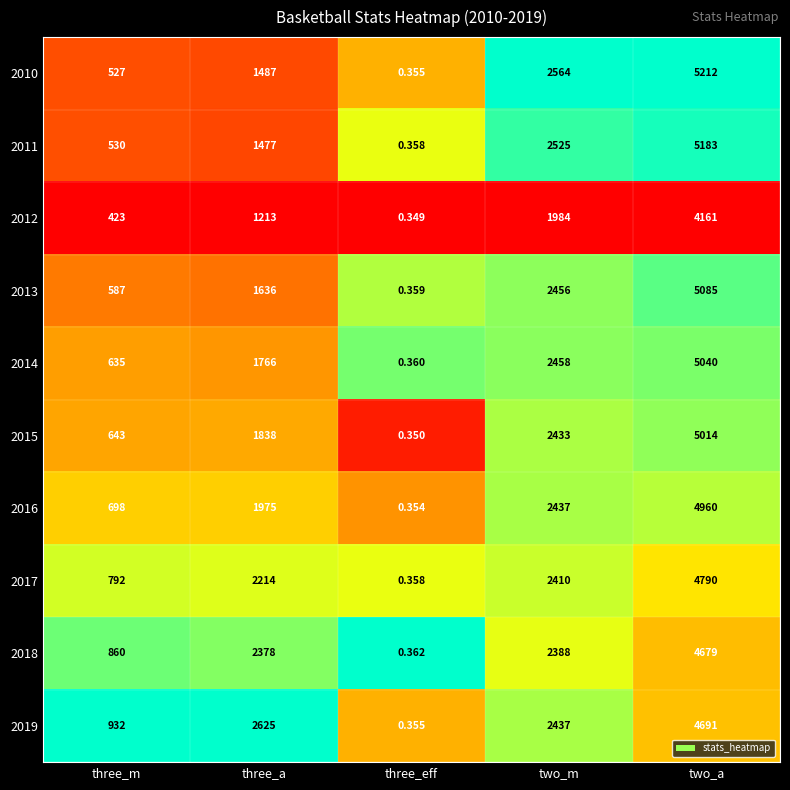

At which category does the chart reach its peak across all series?

two_a